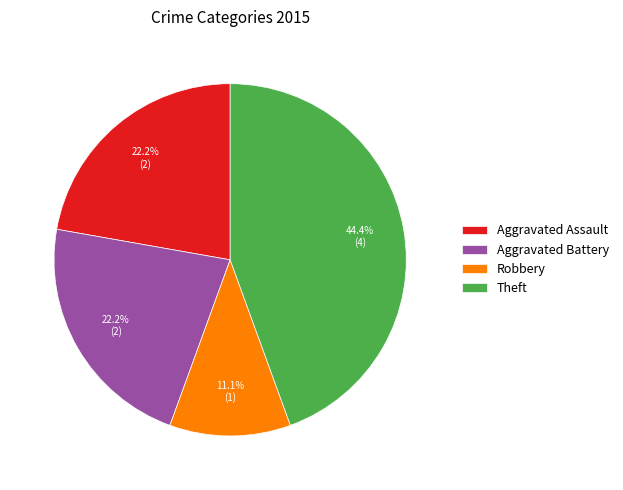

Which has a higher value, Robbery or Aggravated Battery?

Aggravated Battery